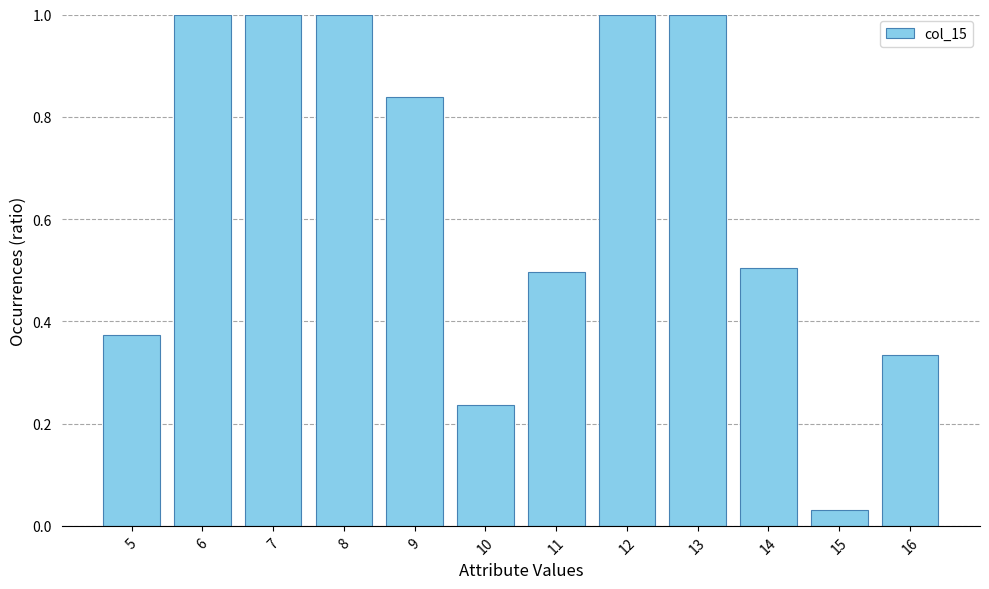

What is the value of the 10th bar from the left?

0.5